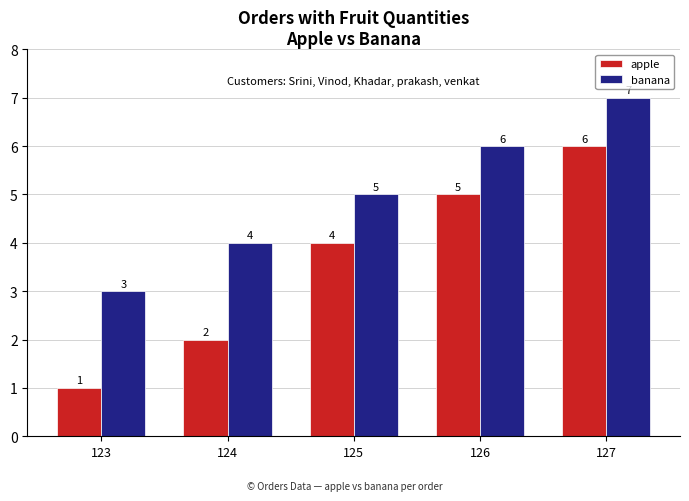

Reading left to right, extract all data points from this chart.

apple: 123=1	124=2	125=4	126=5	127=6
banana: 123=3	124=4	125=5	126=6	127=7